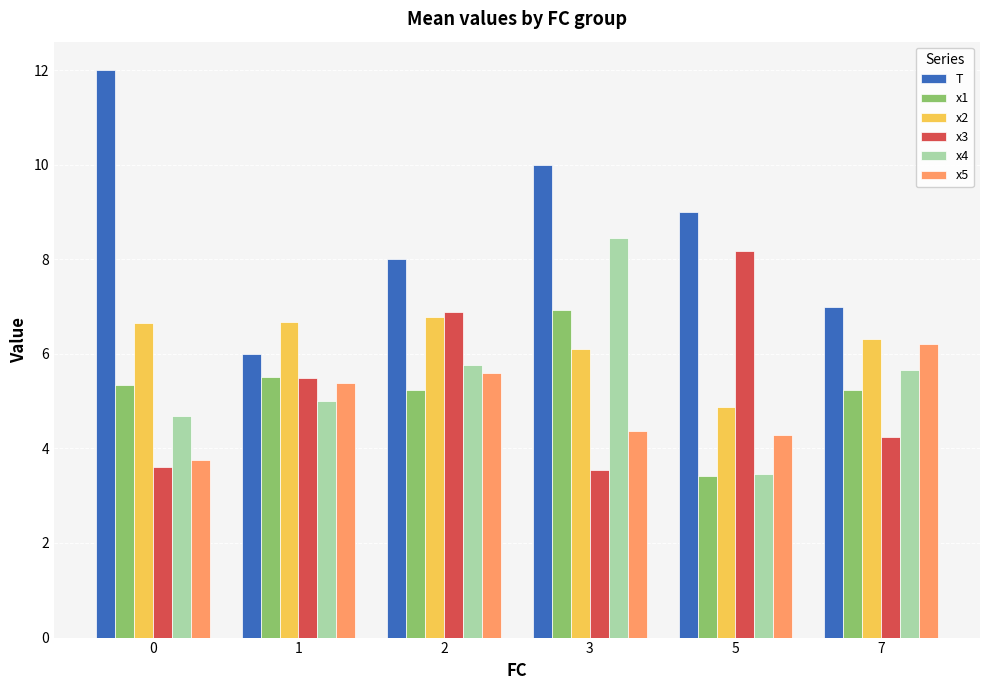

Read the T value at 5.

9.0